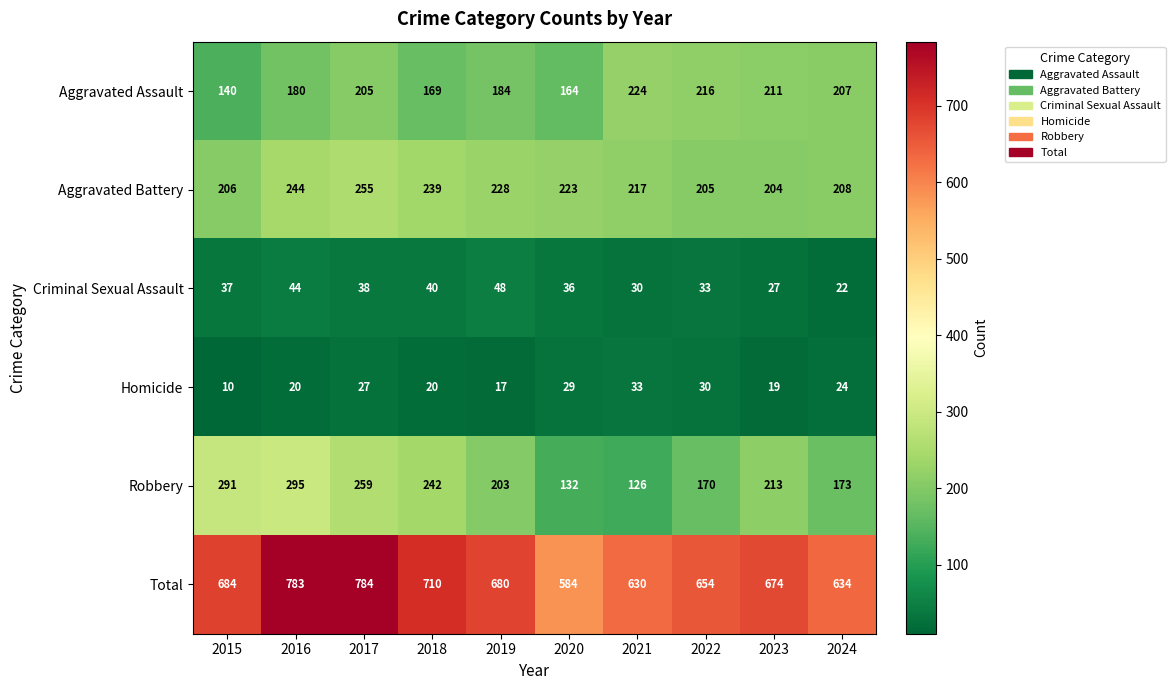

Which label corresponds to the smallest value in the chart?

2015